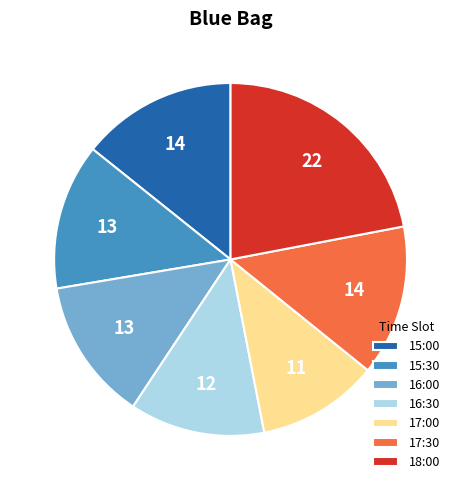

Does 15:00 account for over 50% of the chart?

No